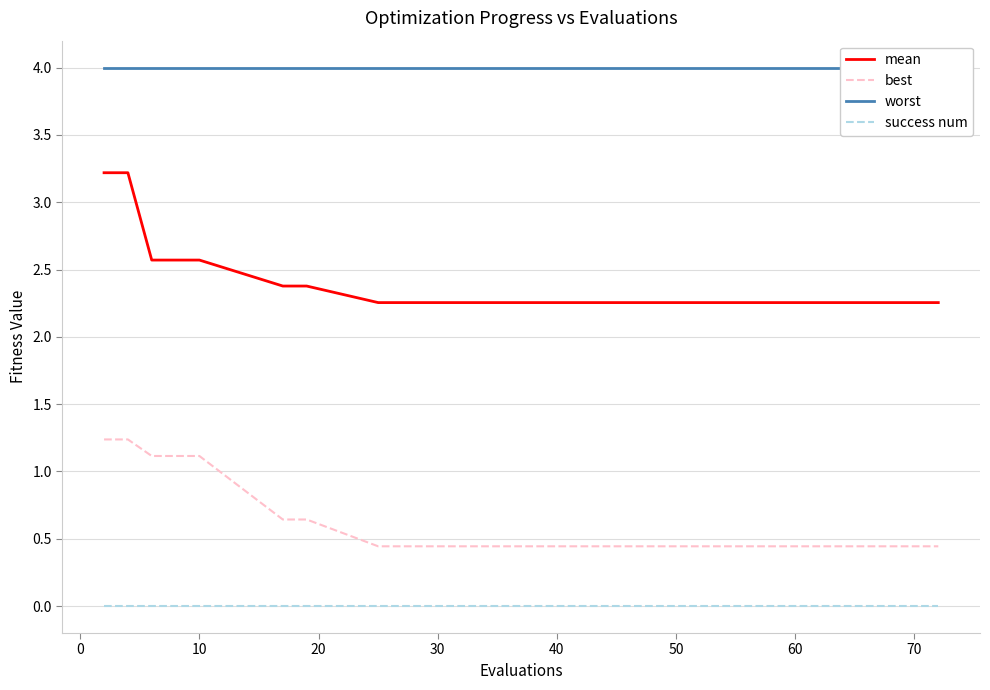

True or false: mean and best cross at least once.

False